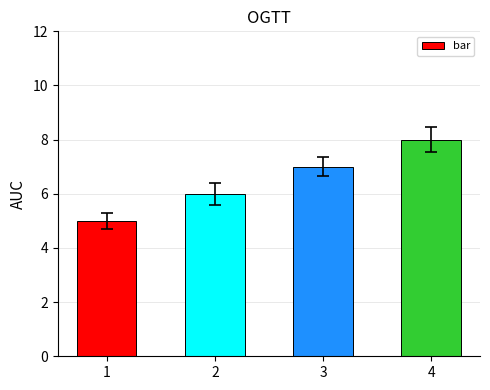

List the labels in order of value, largest first.

4, 3, 2, 1